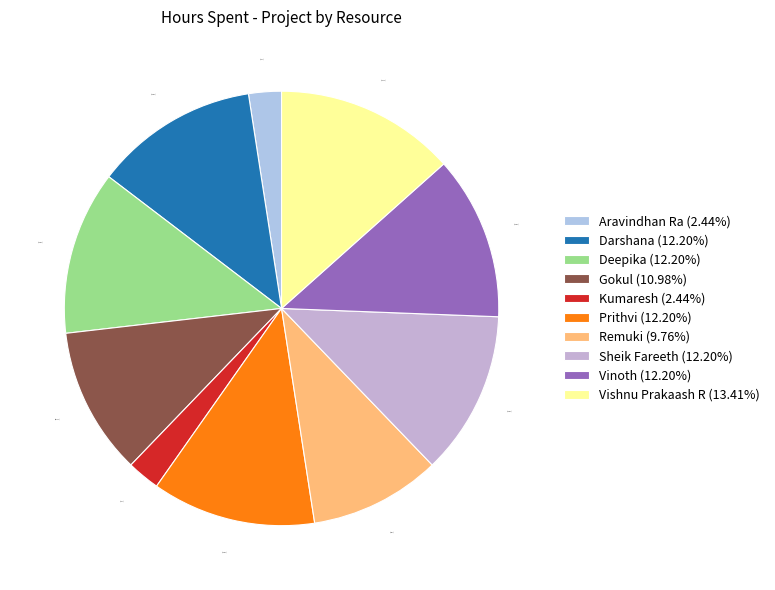

How many segments does this pie chart have?

10